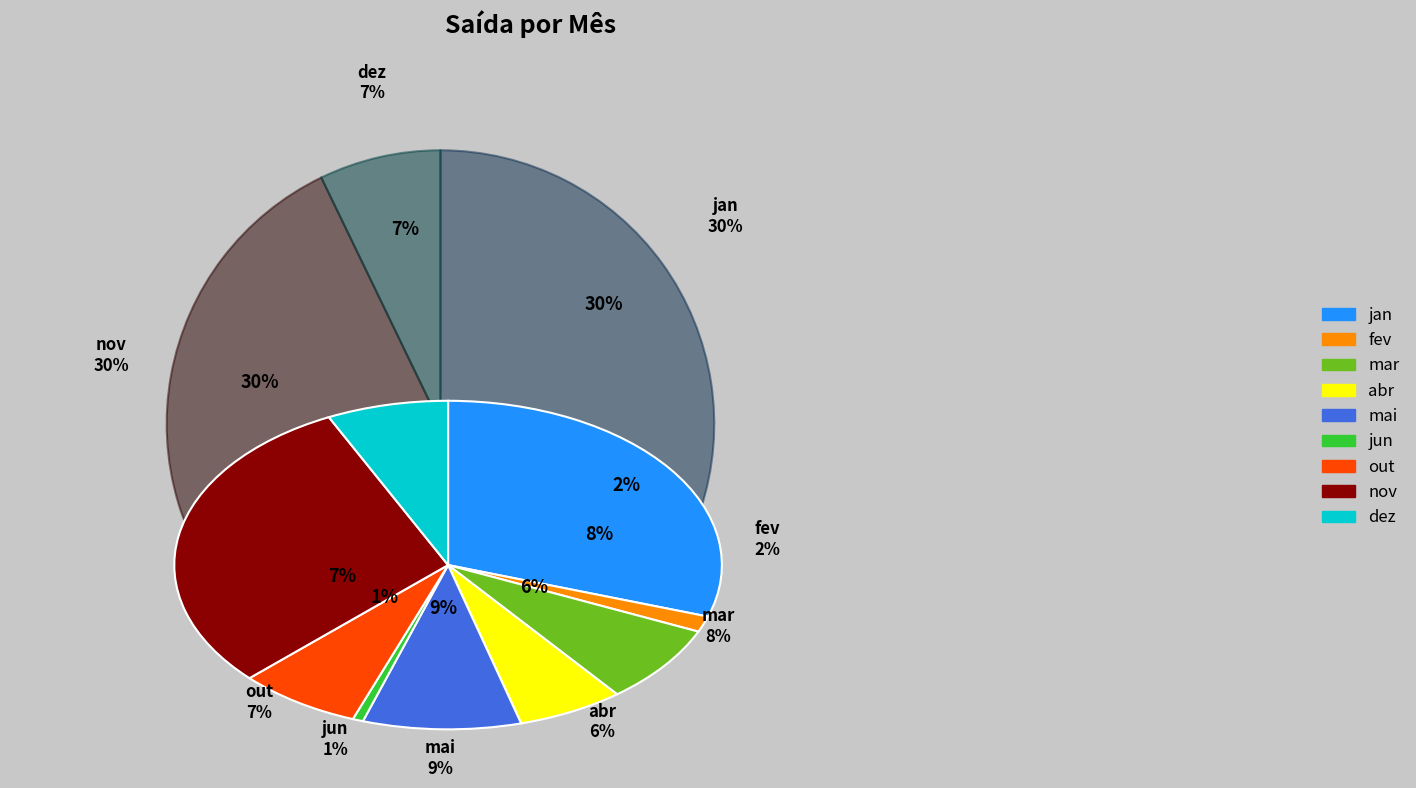

What percentage is the abr slice, to the nearest percent?

6%